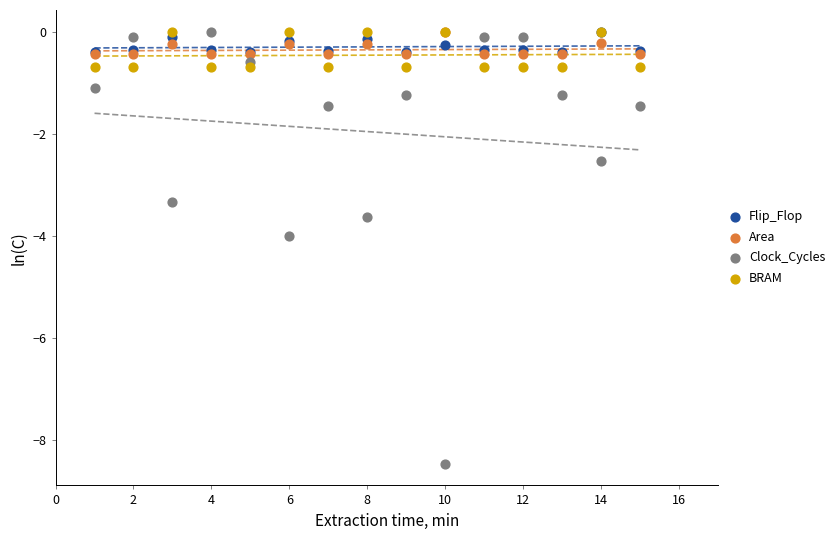

Which series reaches the minimum Y coordinate?

Clock_Cycles